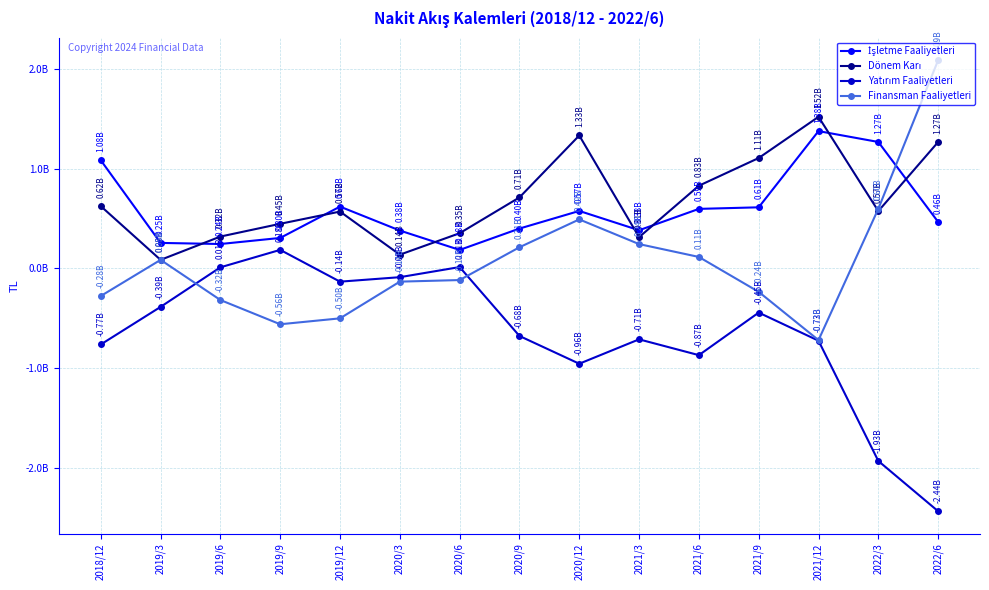

Reading left to right, list all the values displayed in this chart.

İşletme Faaliyetleri: 2018/12=1082870000	2019/3=253466000	2019/6=242437000	2019/9=303436000	2019/12=617727000	2020/3=377581000	2020/6=183004000	2020/9=397466000	2020/12=574223000	2021/3=380532000	2021/6=594943000	2021/9=610627000	2021/12=1375261000	2022/3=1266297000	2022/6=464188000
Dönem Karı: 2018/12=622561000	2019/3=83399000	2019/6=317189000	2019/9=445285000	2019/12=568072000	2020/3=135443000	2020/6=350720000	2020/9=709933000	2020/12=1331308000	2021/3=311067000	2021/6=827246000	2021/9=1105270000	2021/12=1518592000	2022/3=572751000	2022/6=1265744000
Yatırım Faaliyetleri: 2018/12=-765512000	2019/3=-388412000	2019/6=8522000	2019/9=183662000	2019/12=-135306000	2020/3=-90370000	2020/6=11089000	2020/9=-680257000	2020/12=-958714000	2021/3=-714092000	2021/6=-872670000	2021/9=-445748000	2021/12=-727757000	2022/3=-1934467000	2022/6=-2438671000
Finansman Faaliyetleri: 2018/12=-279265000	2019/3=83405000	2019/6=-319580000	2019/9=-562689000	2019/12=-503417000	2020/3=-135034000	2020/6=-119216000	2020/9=209795000	2020/12=489340000	2021/3=241681000	2021/6=112602000	2021/9=-237589000	2021/12=-721825000	2022/3=595817000	2022/6=2086373000